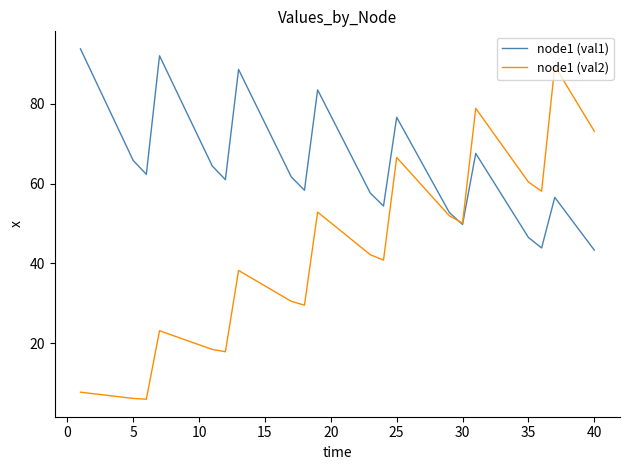

Which series has the largest range (max minus min)?

node1 (val2)